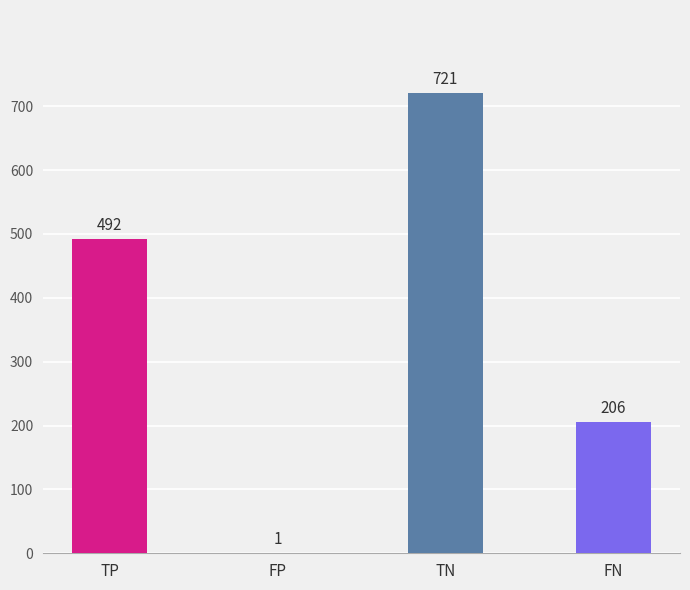

Count the number of data series in this chart.

1